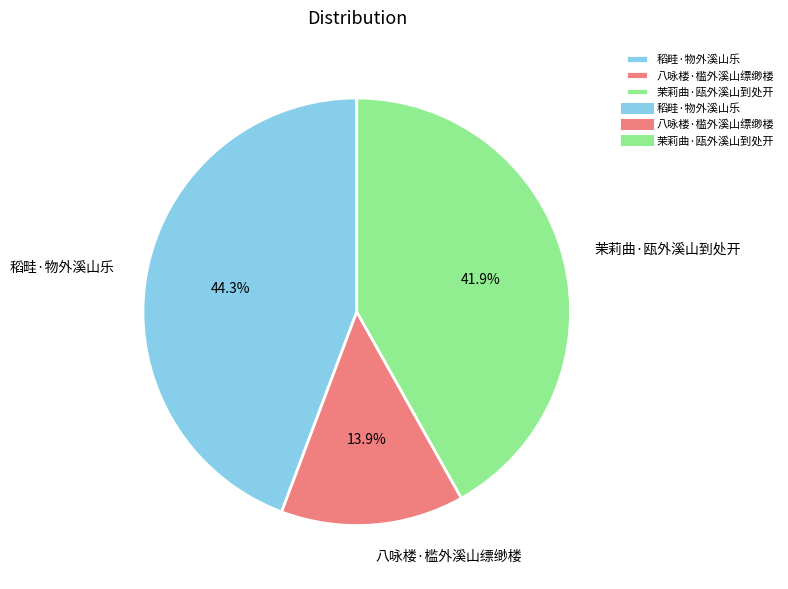

Which category has the smallest portion of the pie?

八咏楼·槛外溪山缥缈楼